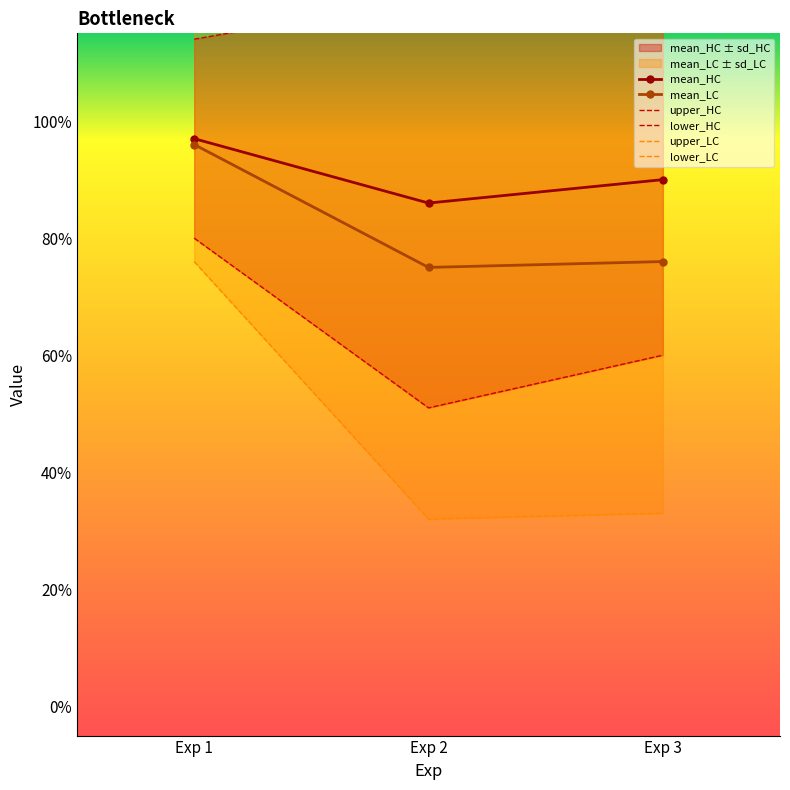

Where is mean_HC nearest to the value 0?

Exp 2